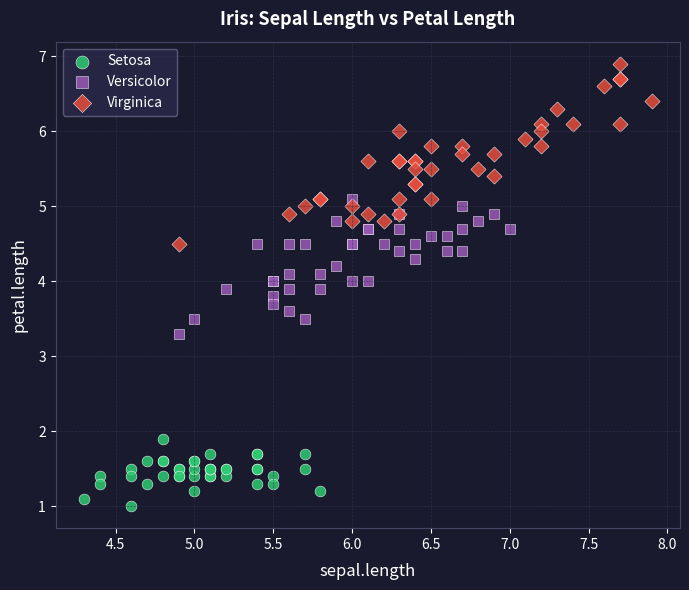

Which series has the largest Y range (max minus min)?

Virginica